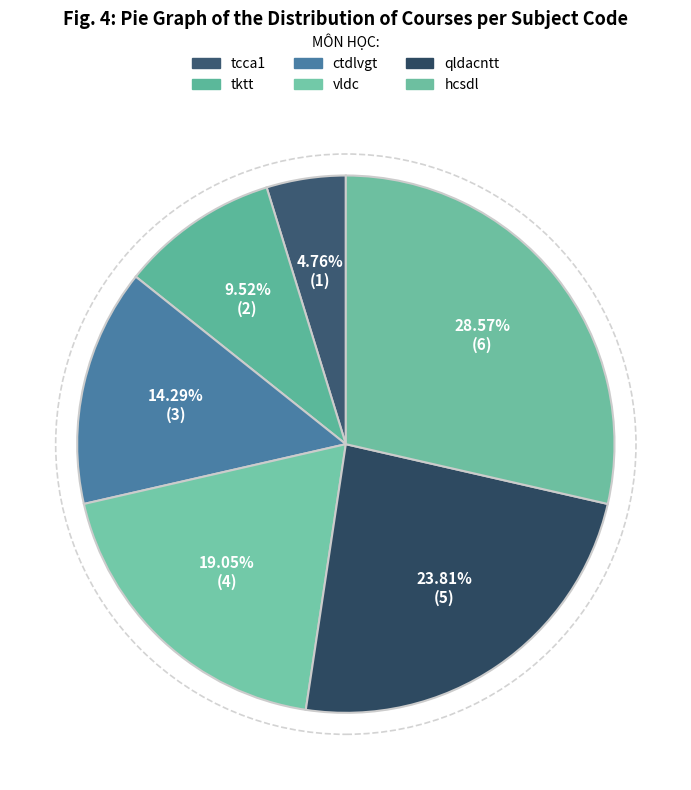

Count the number of slices in the pie.

6